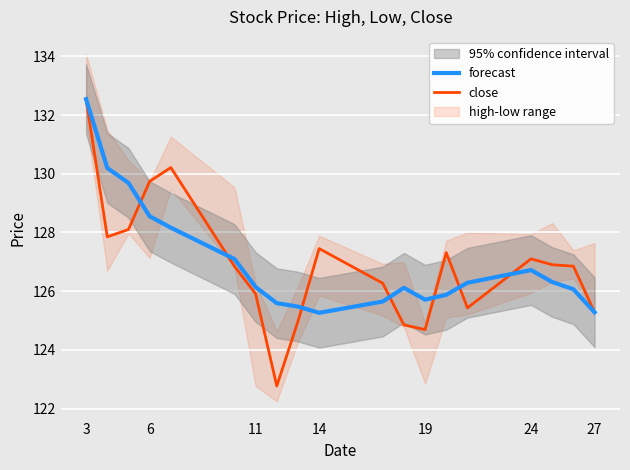

Count the number of categories in the chart.

19